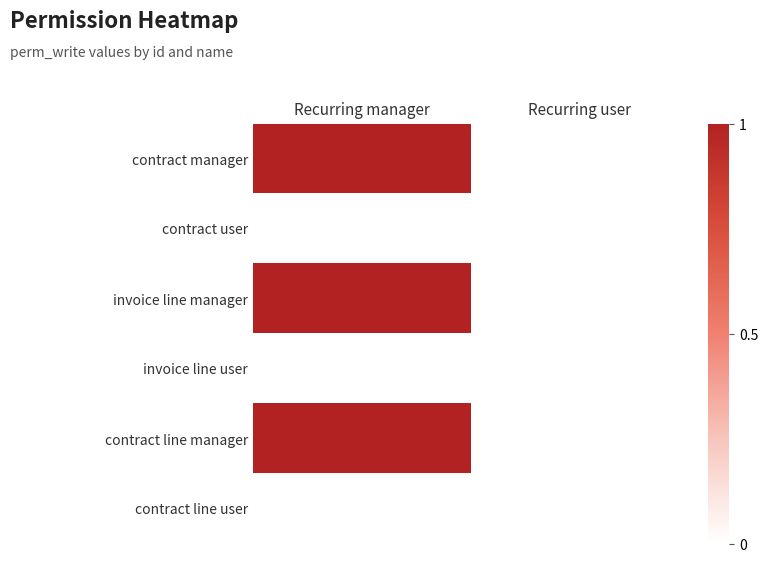

At which category does the chart reach its minimum across all series?

Recurring user